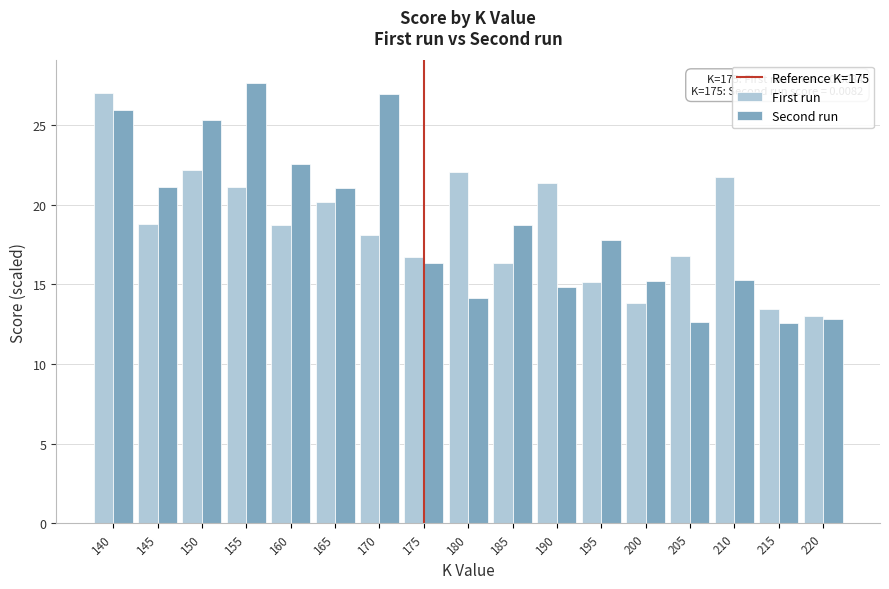

What is the total value across all series at 150?

47.5